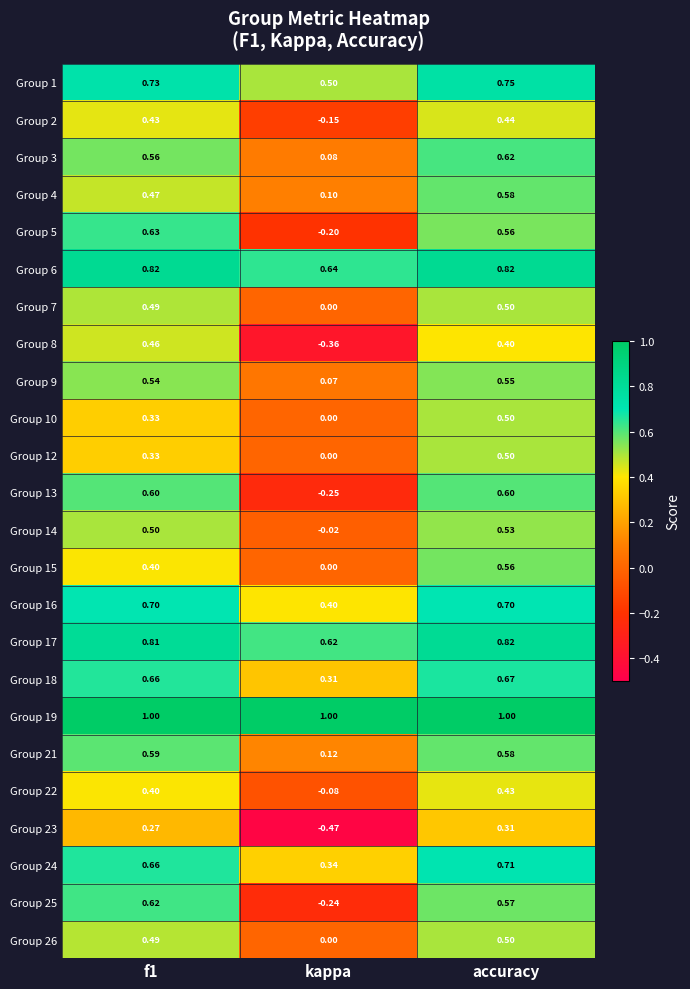

At which label does Group 7 reach its peak?

accuracy